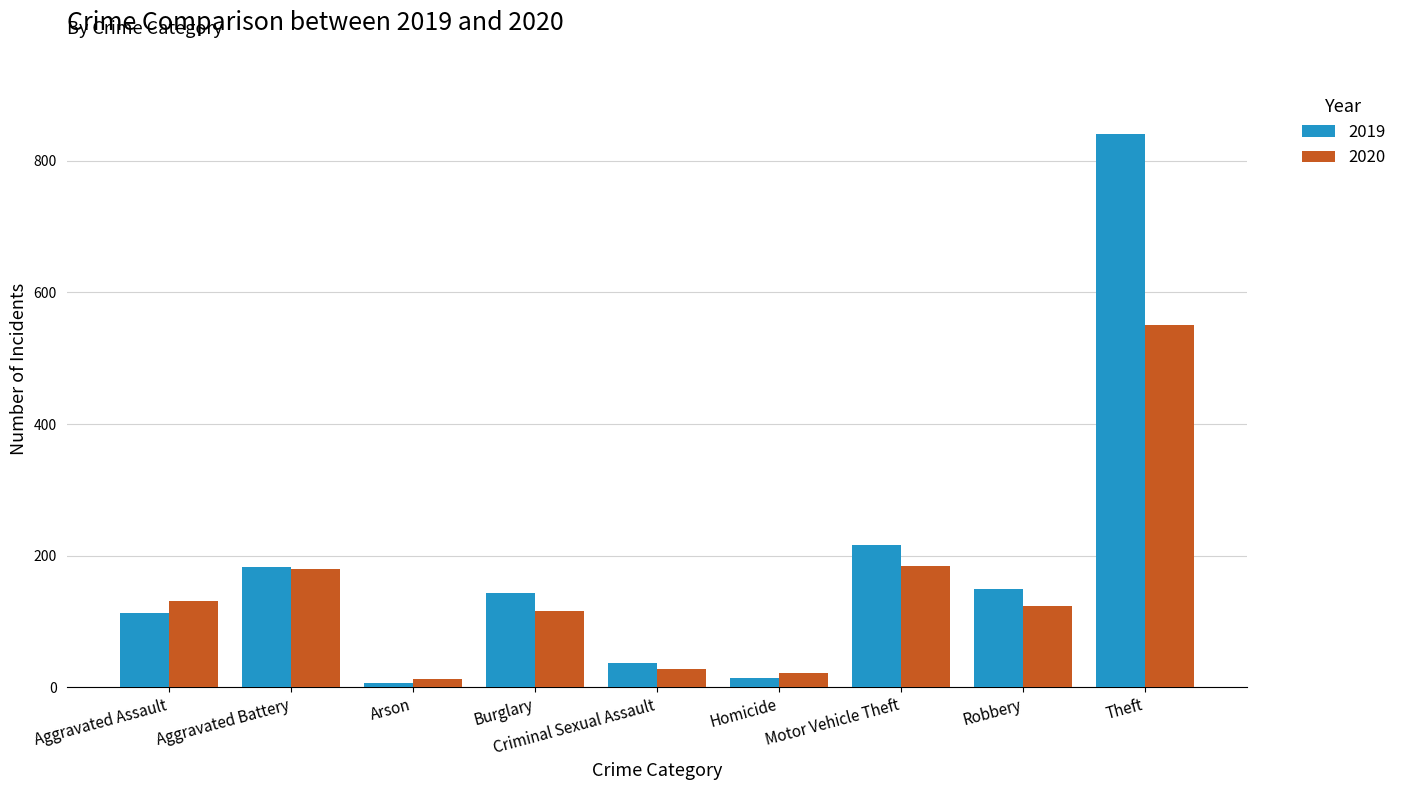

Rank the series by their maximum value, from lowest to highest.

2020, 2019